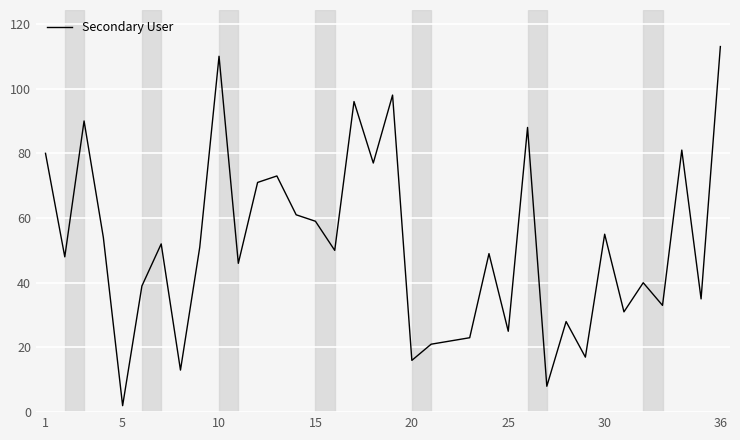

Is this an area chart (filled region under the line)?

No